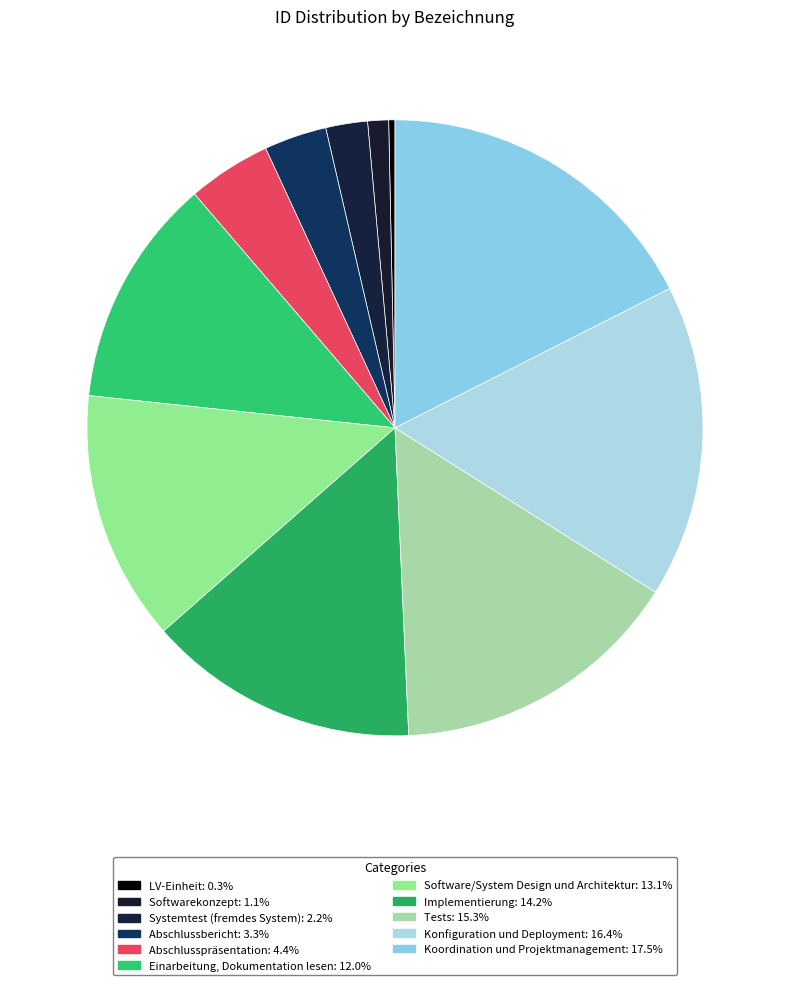

How many slices are in this pie chart?

11